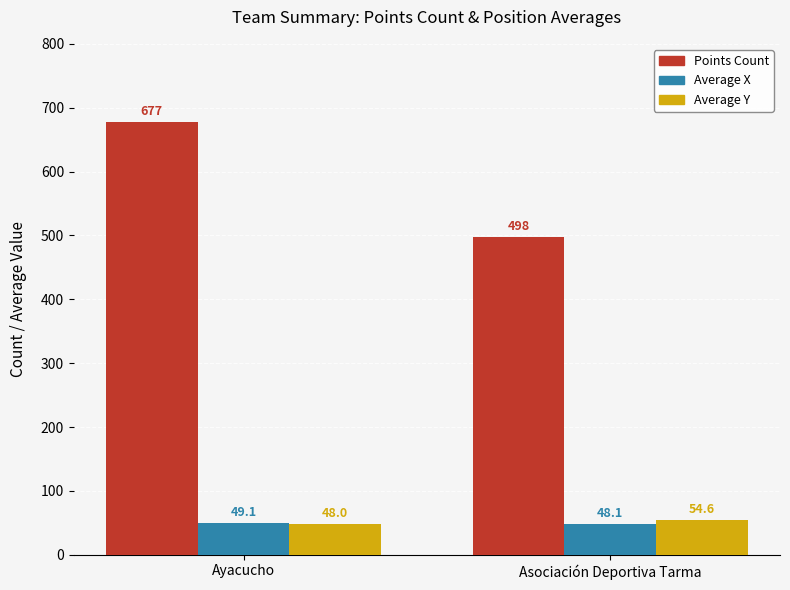

Does the chart contain any negative values?

No